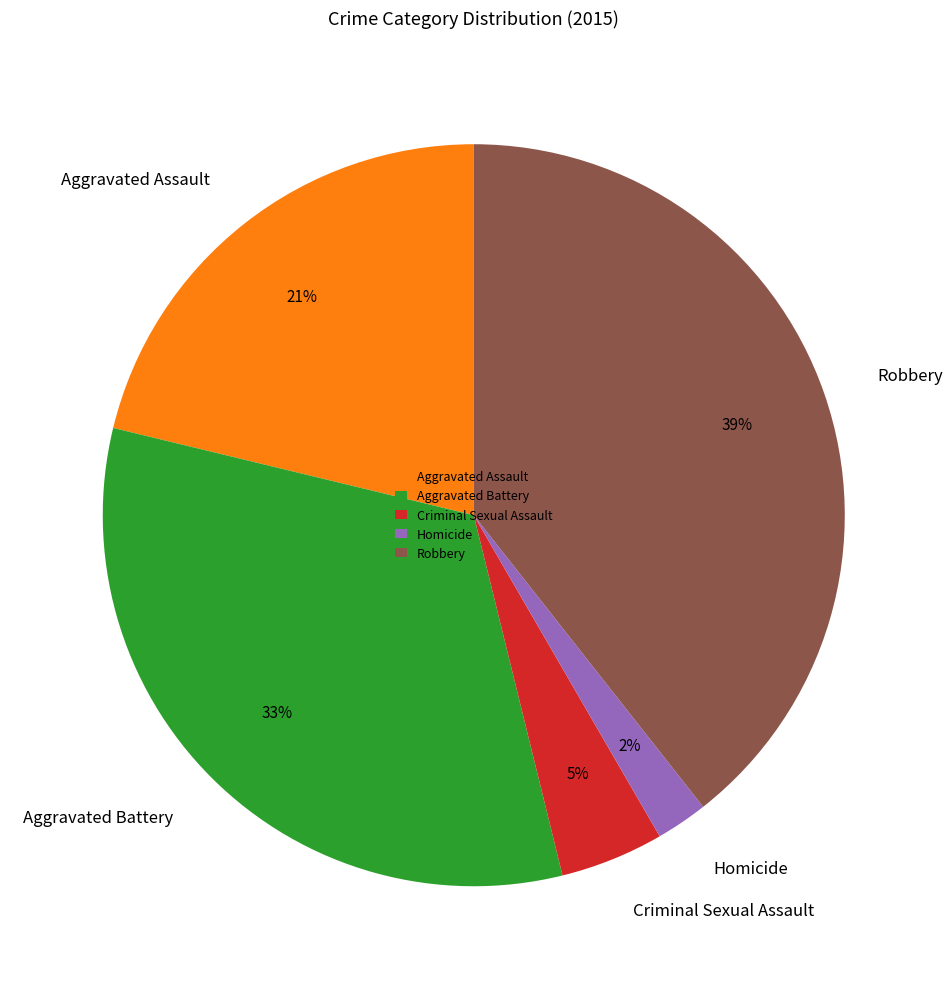

To the nearest percent, what portion does Aggravated Assault represent?

21%